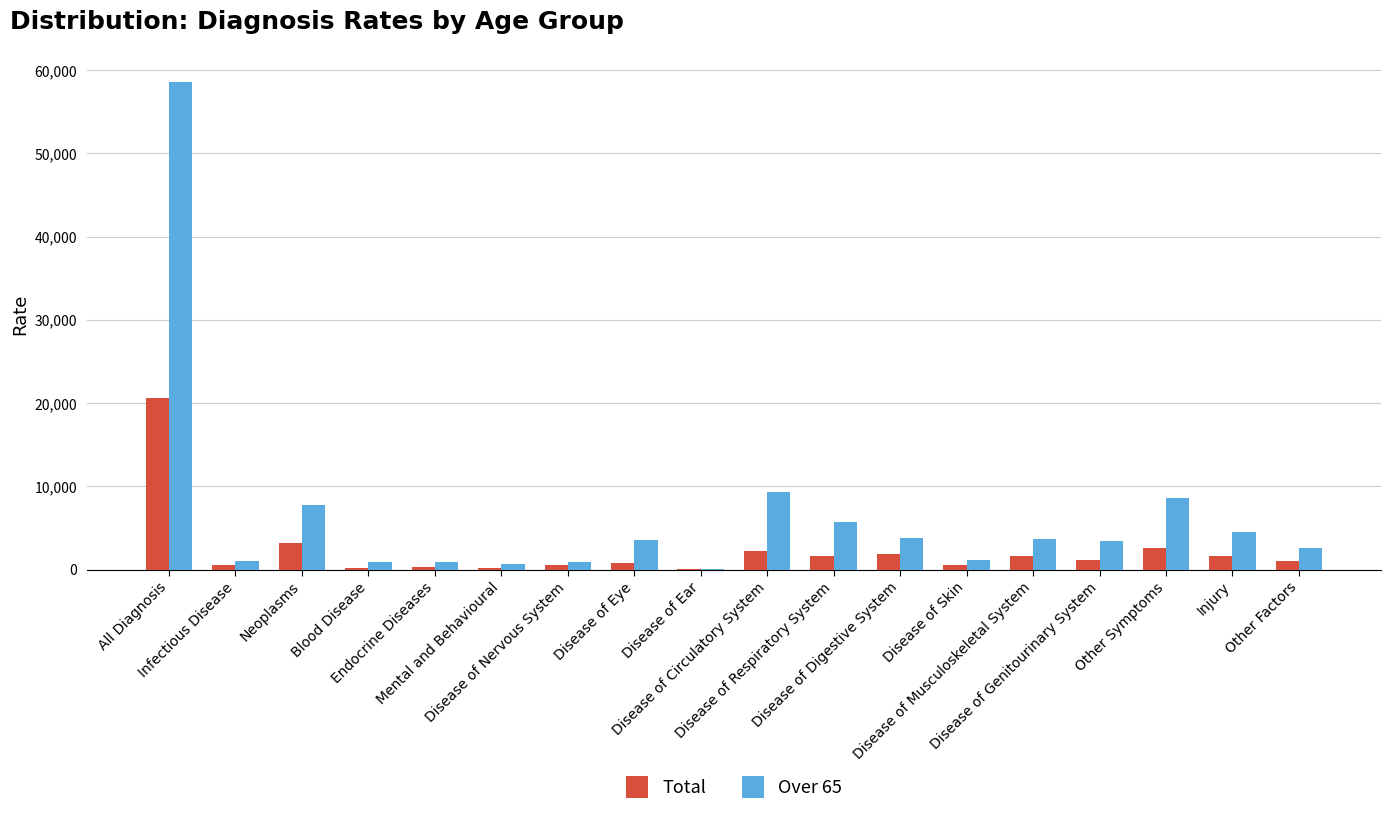

What is the maximum value shown in the chart?

58575.6